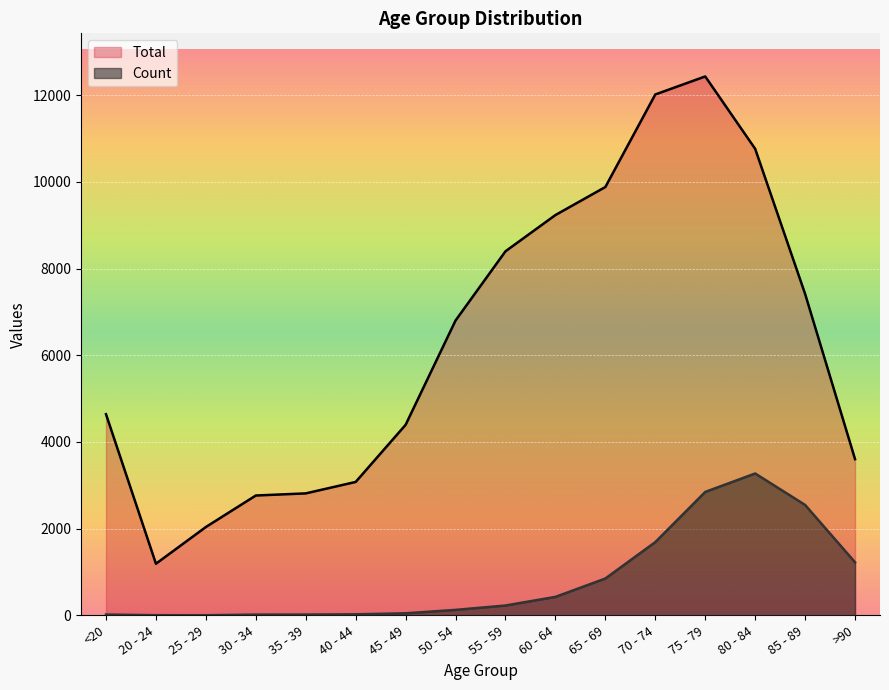

What is the sum of the Total values at 25 - 29 and 55 - 59?

10438